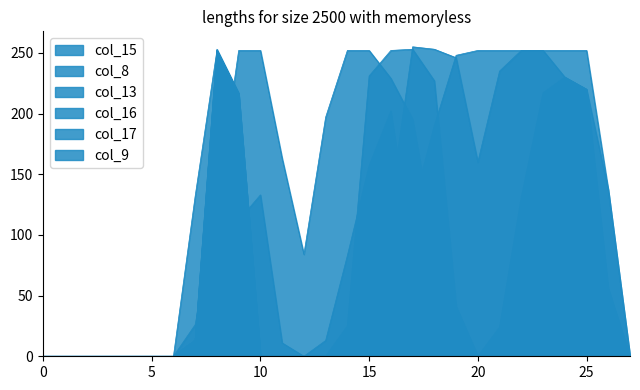

List the series in order of their peak value, lowest first.

col_8, col_15, col_13, col_9, col_17, col_16